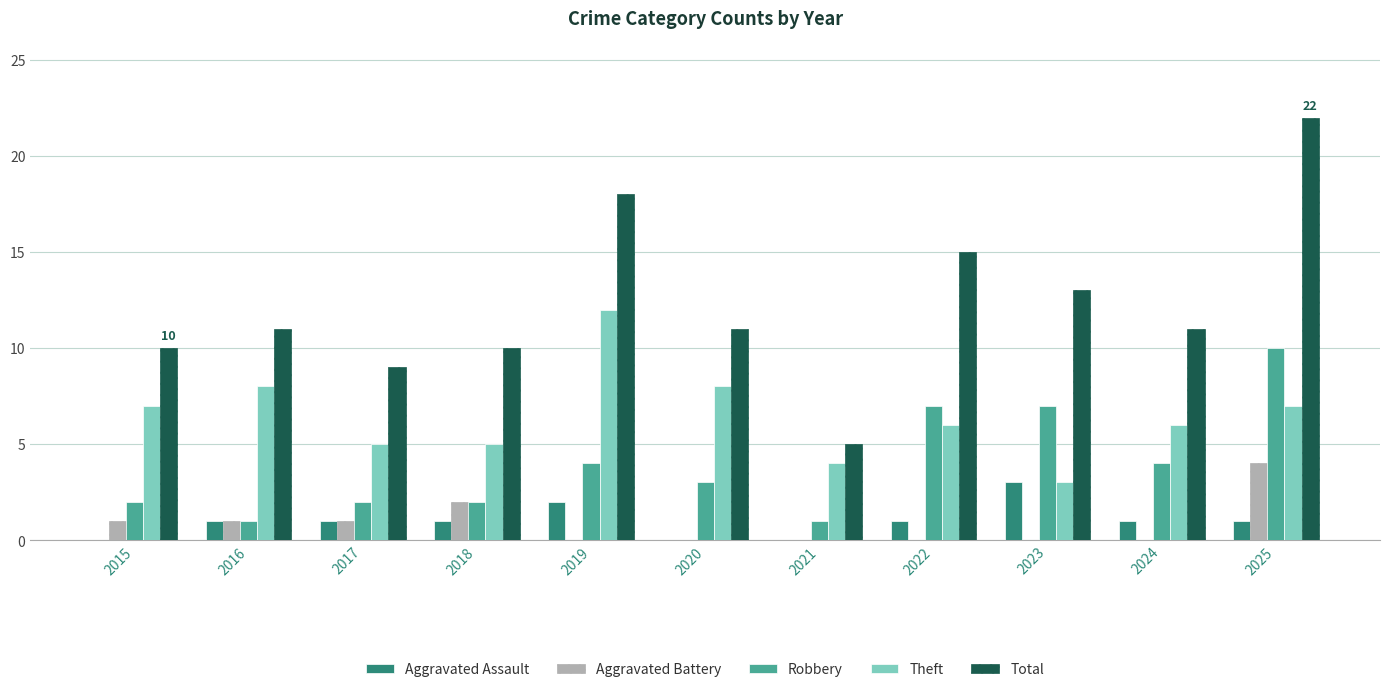

What is the difference between the Aggravated Assault values at 2020 and 2016?

1